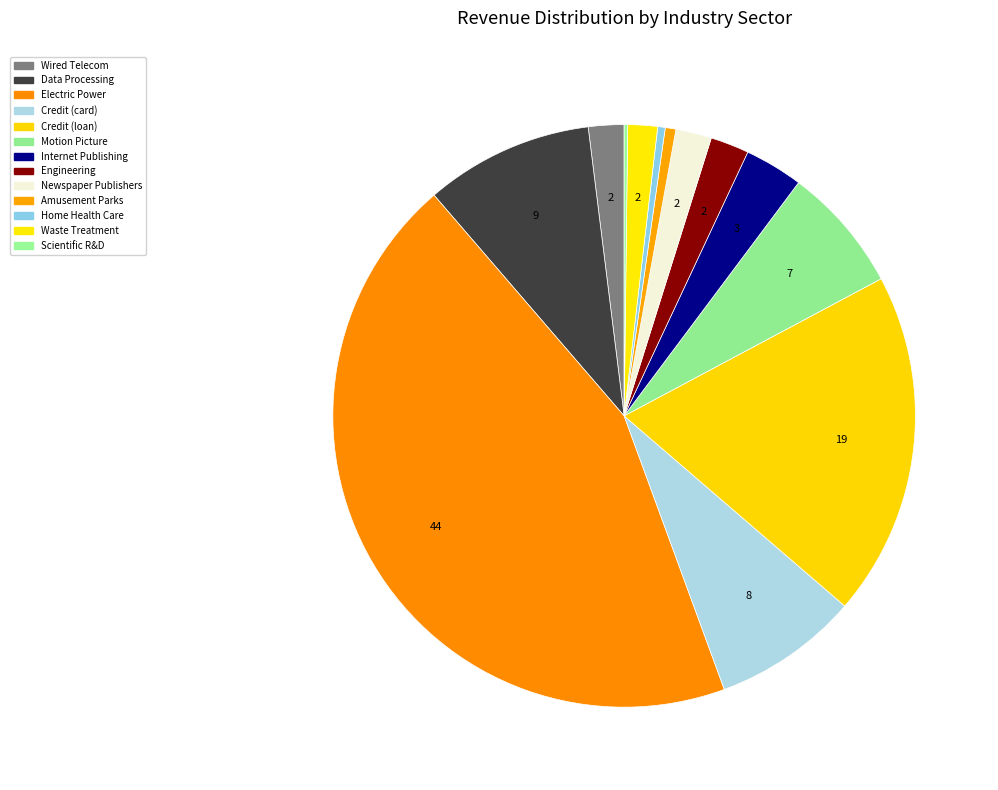

Count the number of slices in the pie.

13